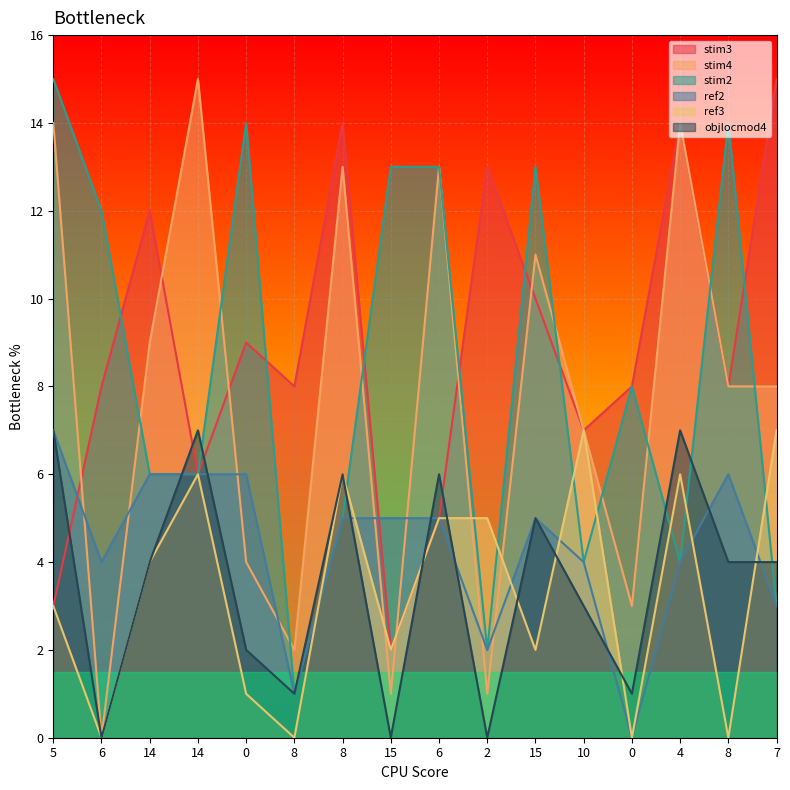

What is the greatest value displayed?

15